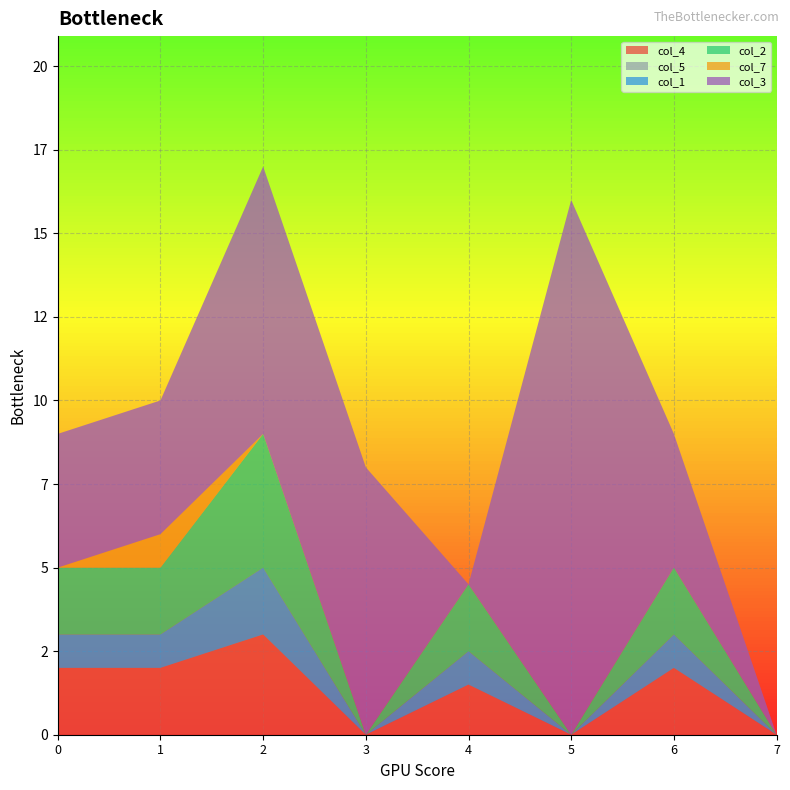

Reading left to right, extract all data points from this chart.

col_4: 2.0	2.0	3.0	0.0	1.5	0.0	2.0	0.0
col_5: 0.0	0.0	0.0	0.0	0.0	0.0	0.0	0.0
col_1: 1.0	1.0	2.0	0.0	1.0	0.0	1.0	0.0
col_2: 2.0	2.0	4.0	0.0	2.0	0.0	2.0	0.0
col_7: 0.0	1.0	0.0	0.0	0.0	0.0	0.0	0.0
col_3: 4.0	4.0	8.0	8.0	0.0	16.0	4.0	0.0